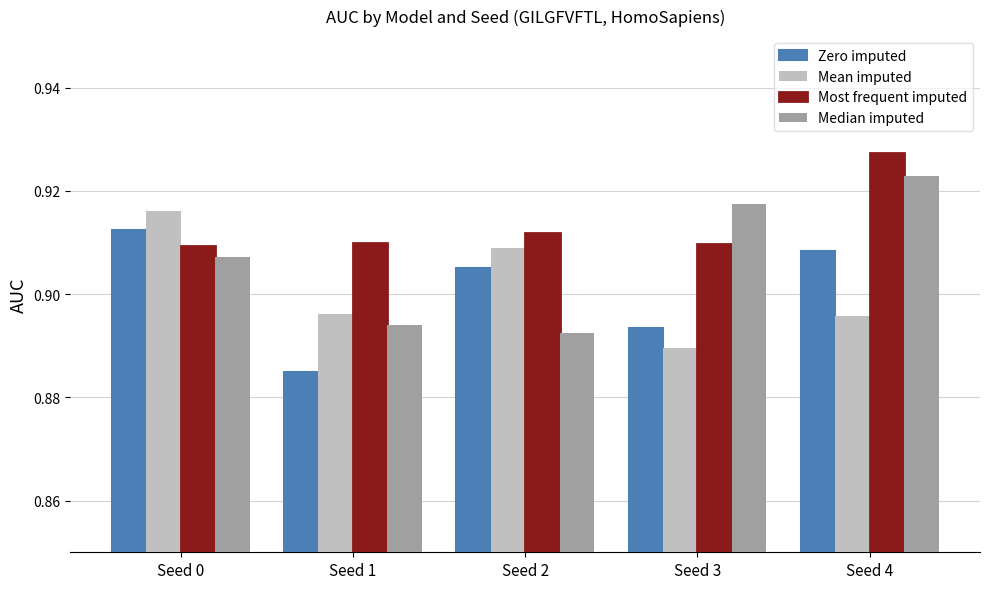

Which series has the largest range (max minus min)?

Median imputed